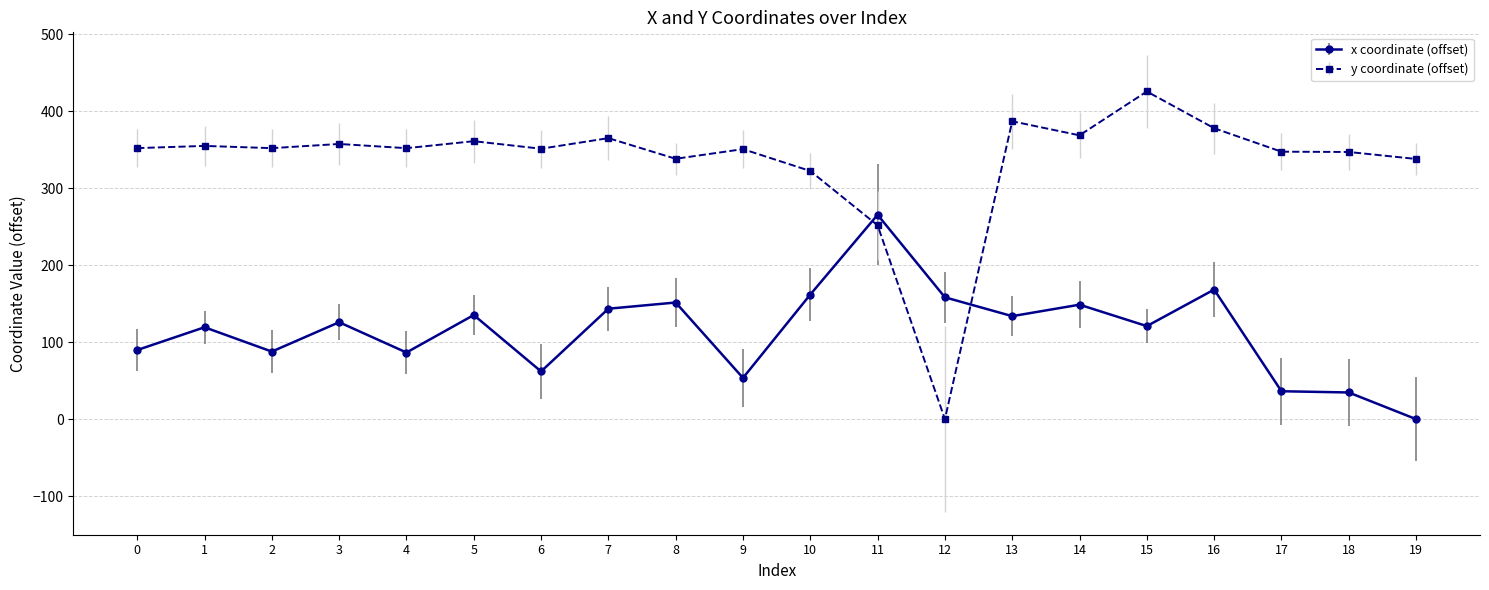

Rank the series by their maximum value, from lowest to highest.

x coordinate (offset), y coordinate (offset)